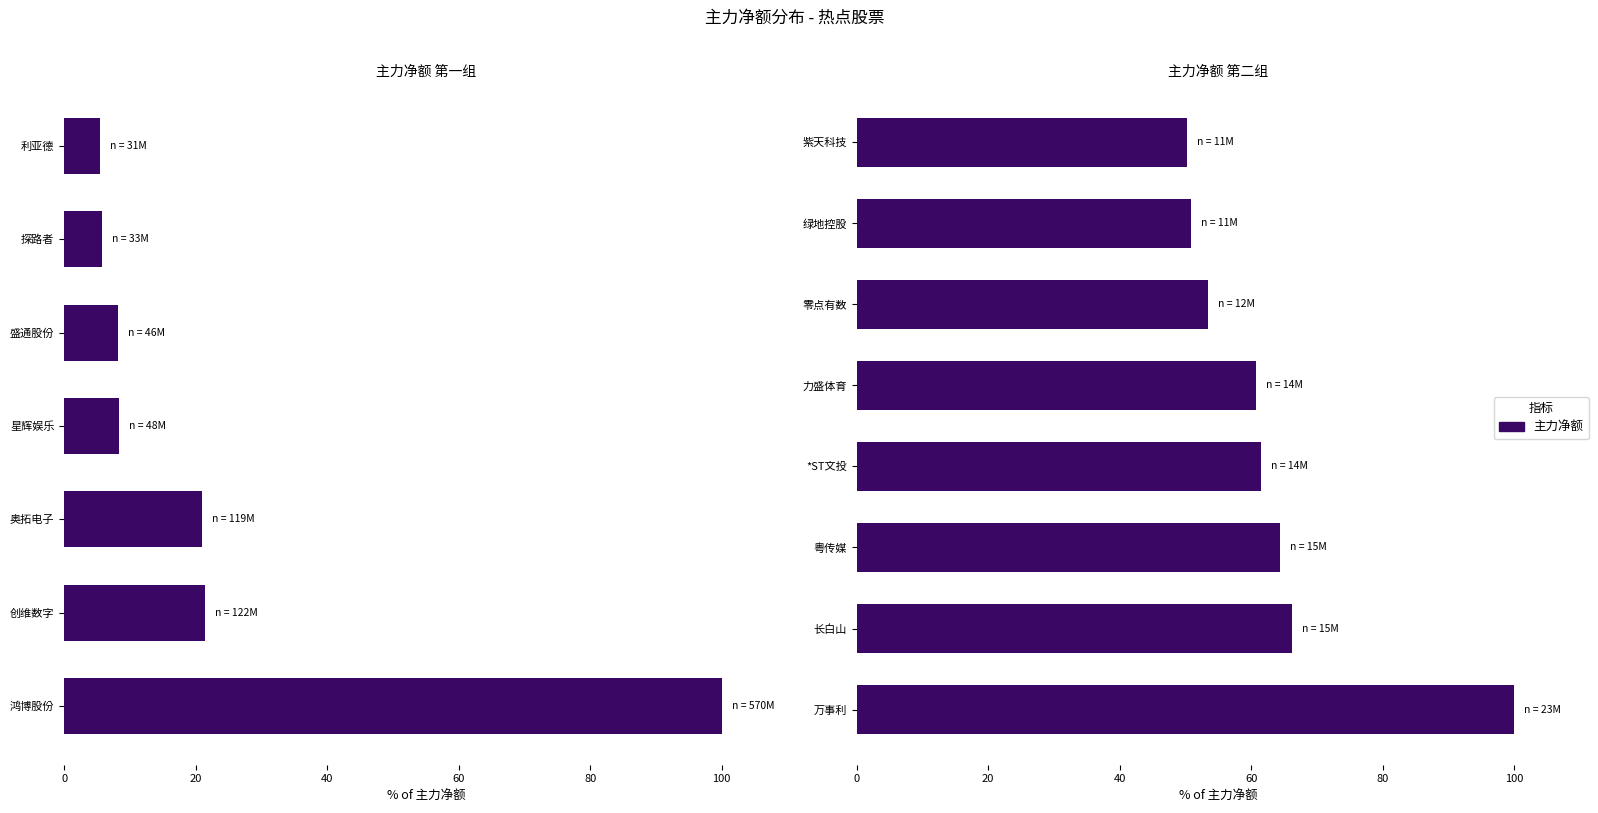

How many categories are shown in the chart?

8